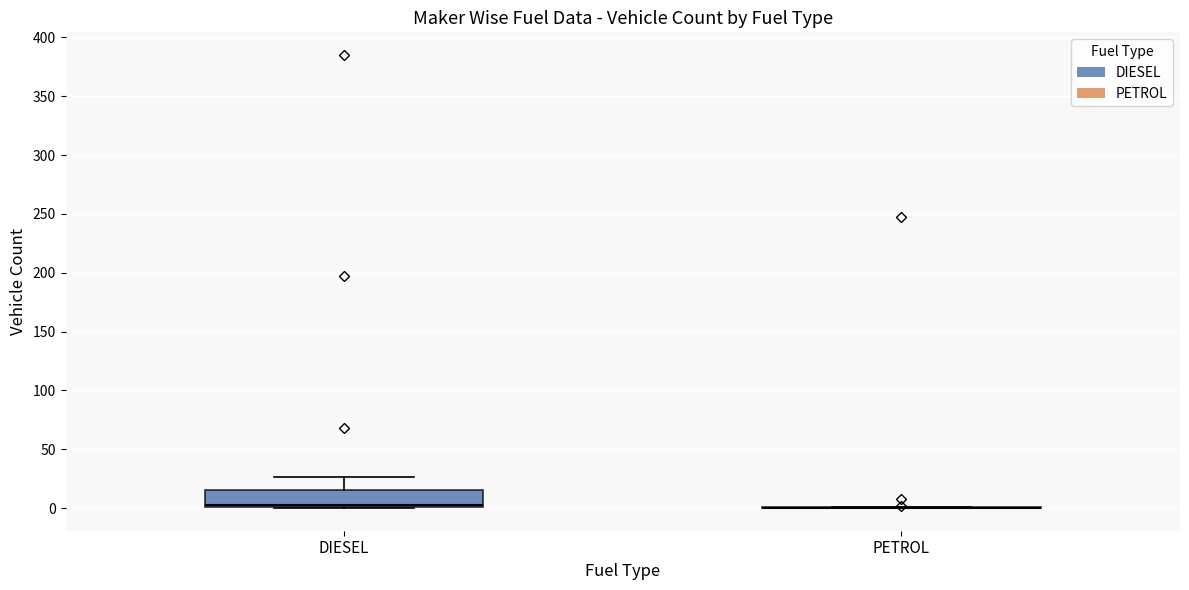

Which box is the tallest, from its lower edge to its upper edge?

DIESEL